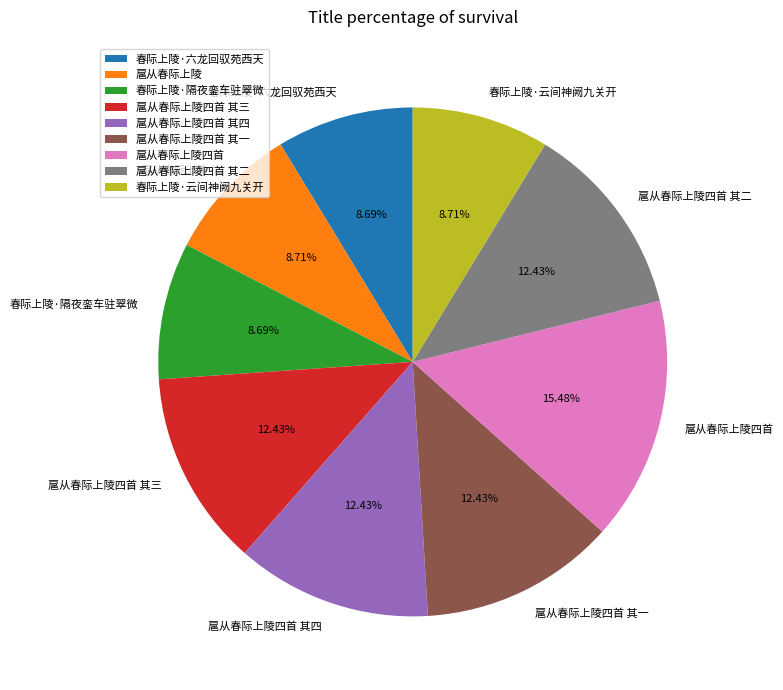

Is 春际上陵·隔夜銮车驻翠微 the majority of the pie?

No